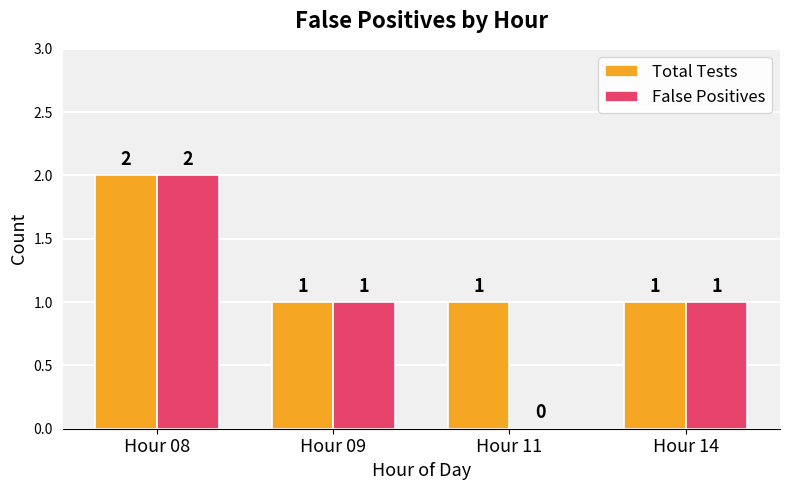

At which category is the sum across all series the highest?

Hour 08